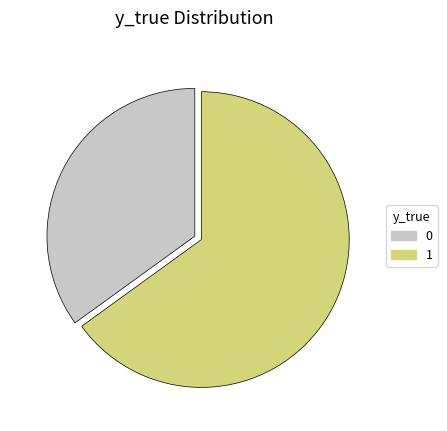

Approximately how many times larger is the value at 0 compared to 1?

0.5